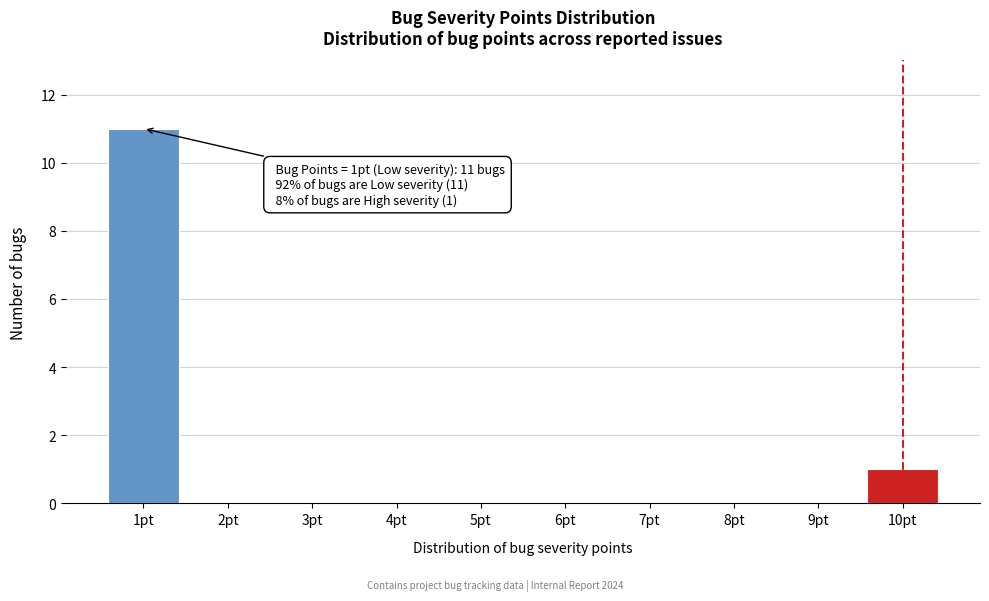

Reading left to right, transcribe all the data shown in this chart.

1pt=11	2pt=0	3pt=0	4pt=0	5pt=0	6pt=0	7pt=0	8pt=0	9pt=0	10pt=1